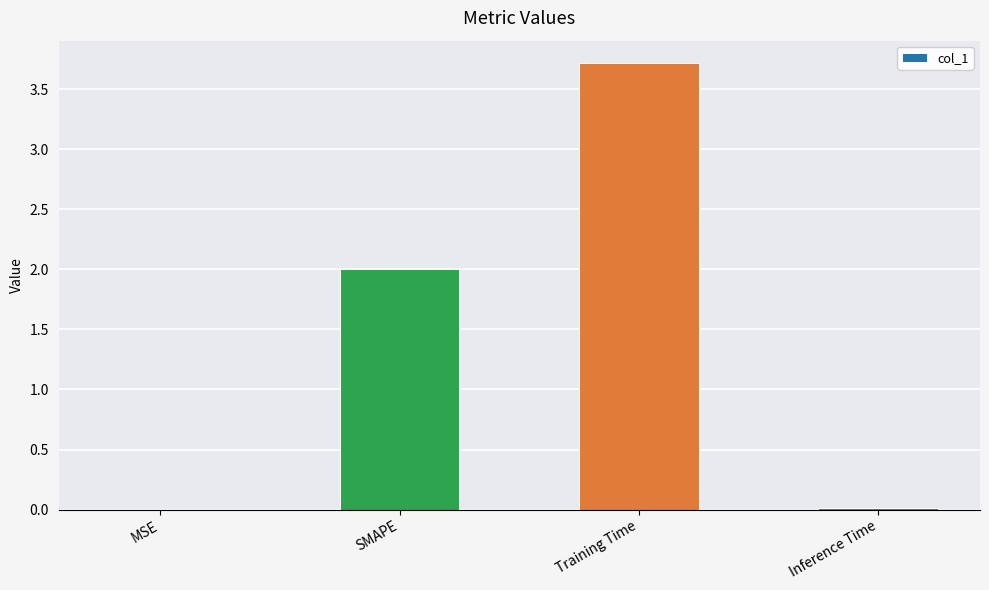

What is the sum of all values?

5.7